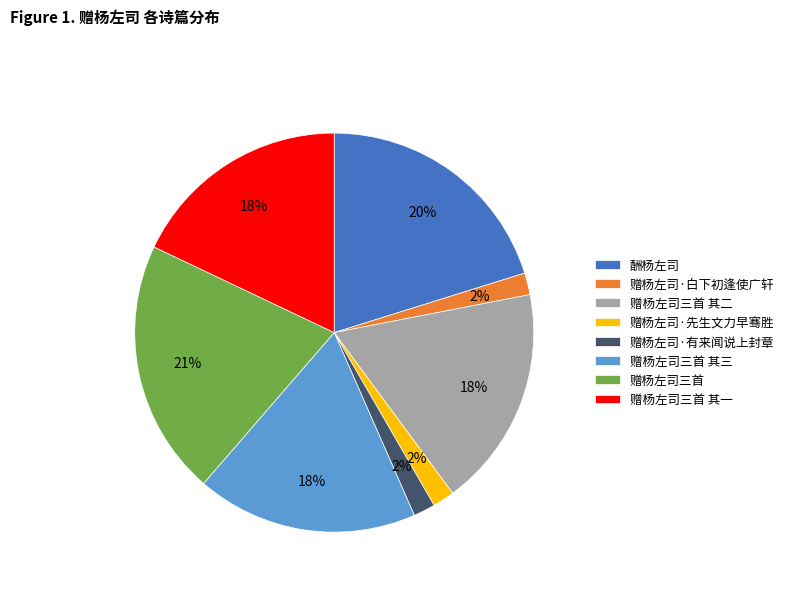

To the nearest percent, what portion does 赠杨左司·白下初逢使广轩 represent?

2%